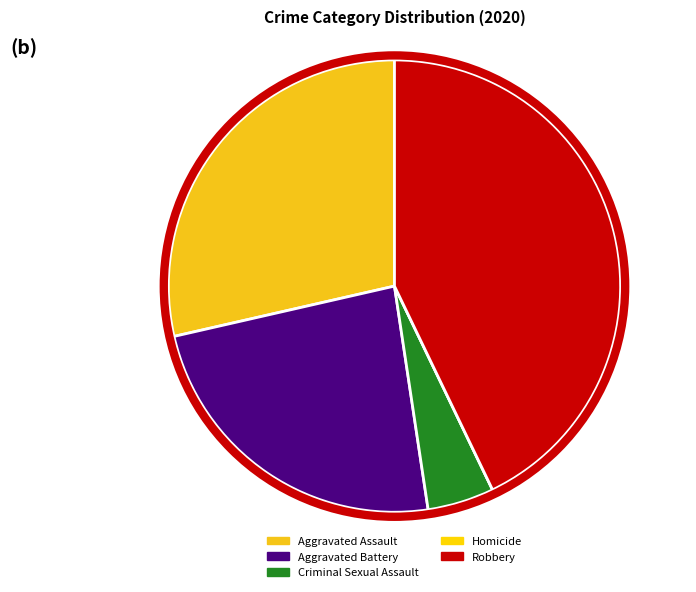

To the nearest percent, what percentage of the pie is Aggravated Assault?

29%